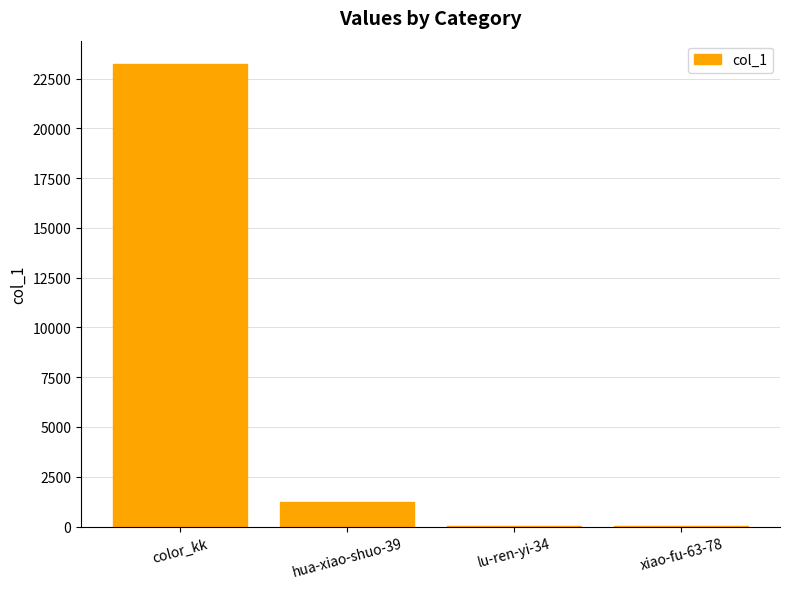

Are the bars horizontal?

No